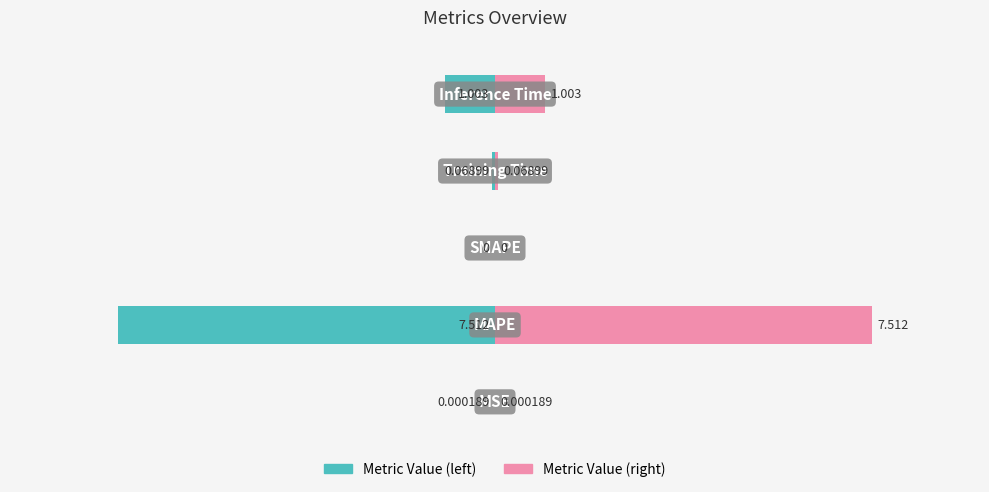

Are the bars horizontal?

Yes